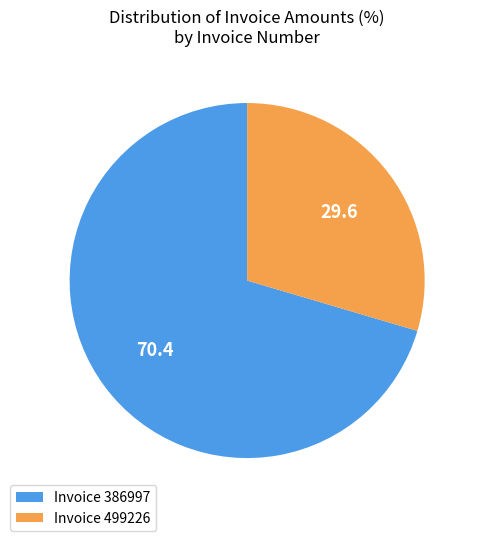

How many segments does this pie chart have?

2